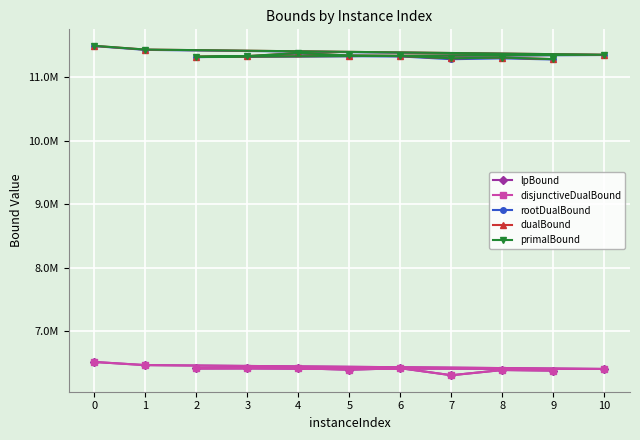

What are all the series names shown in the legend?

lpBound, disjunctiveDualBound, rootDualBound, dualBound, primalBound